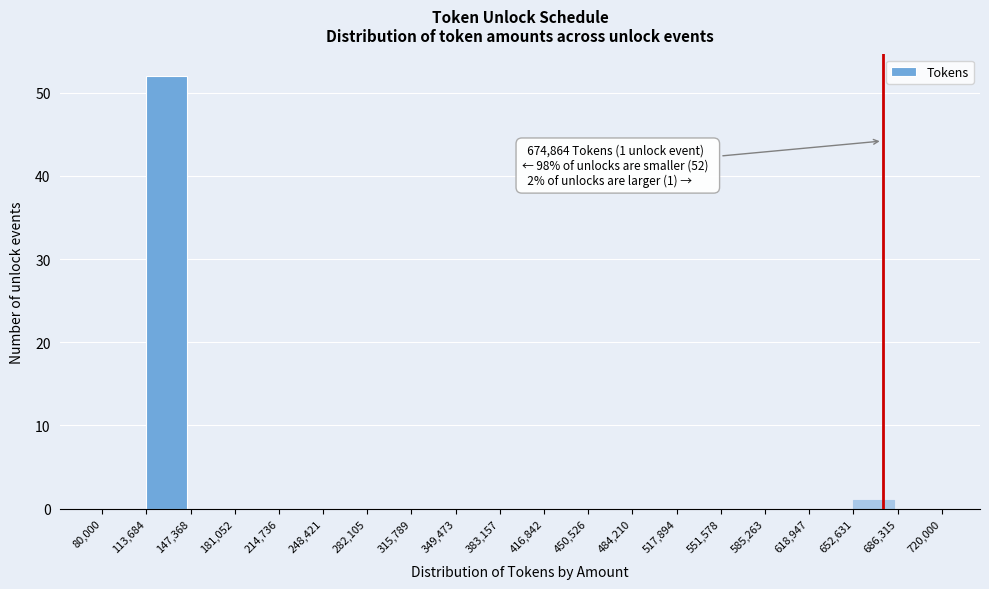

Which range on the x-axis has the tallest bar?

113,684 to 147,368